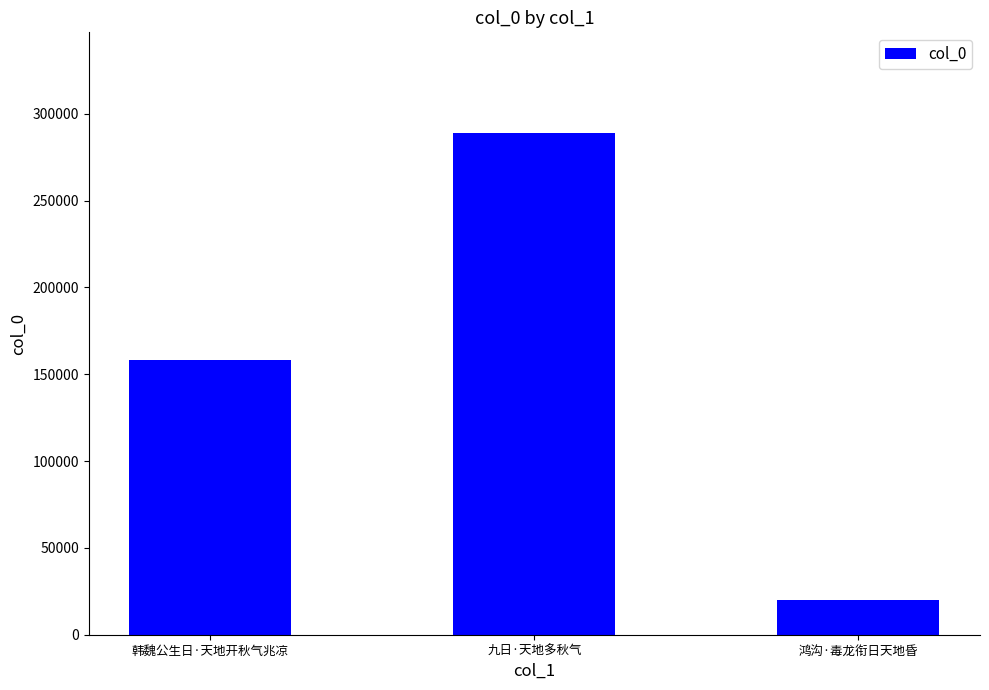

What is the smallest value displayed?

20086